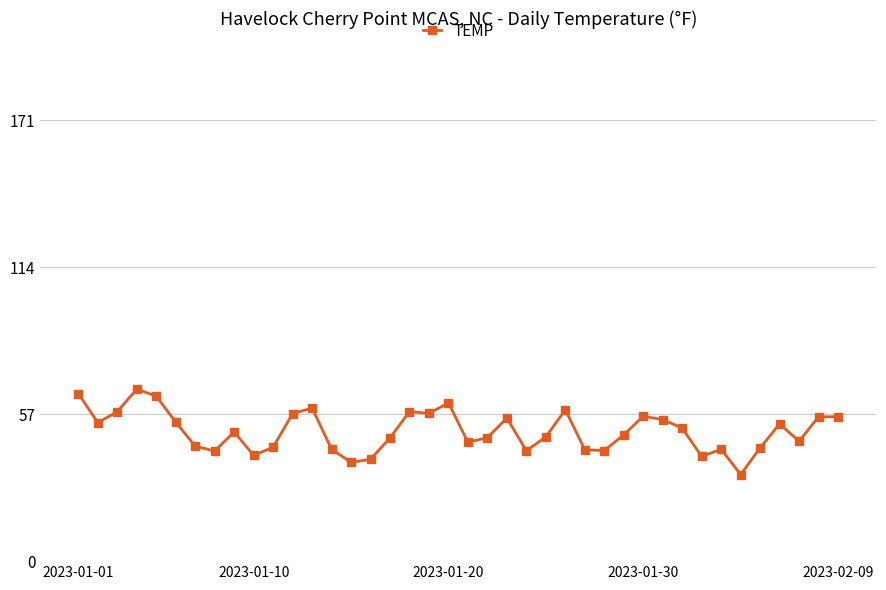

How many data points are above 50?

20